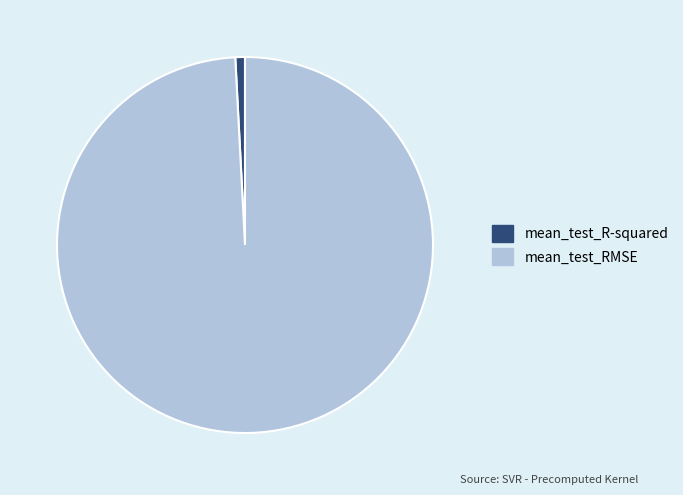

Rank the categories by value from highest to lowest.

mean_test_RMSE, mean_test_R-squared